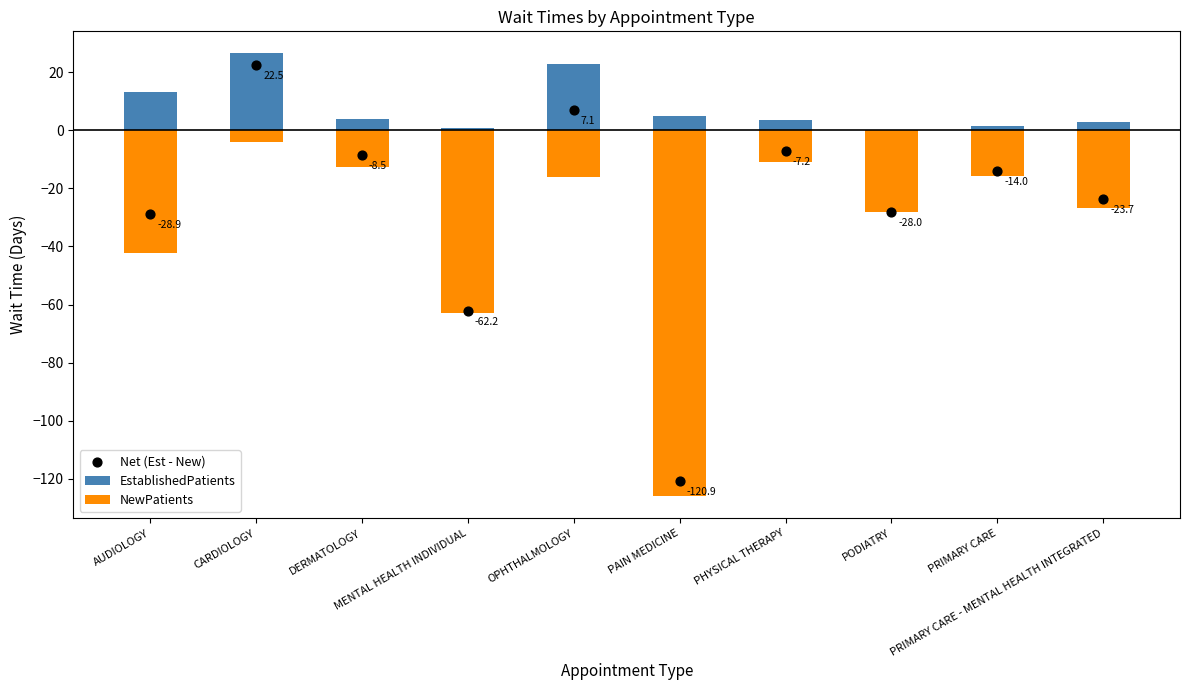

Which series reaches the minimum Y coordinate?

NewPatients